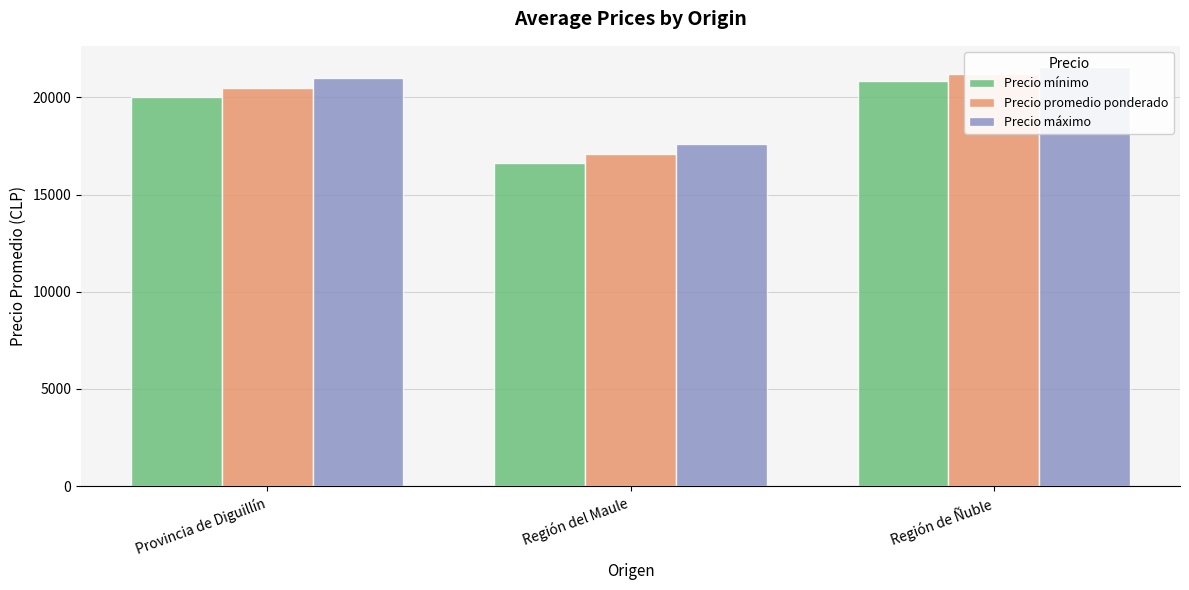

Which has a higher value, Región del Maule or Región de Ñuble?

Región de Ñuble